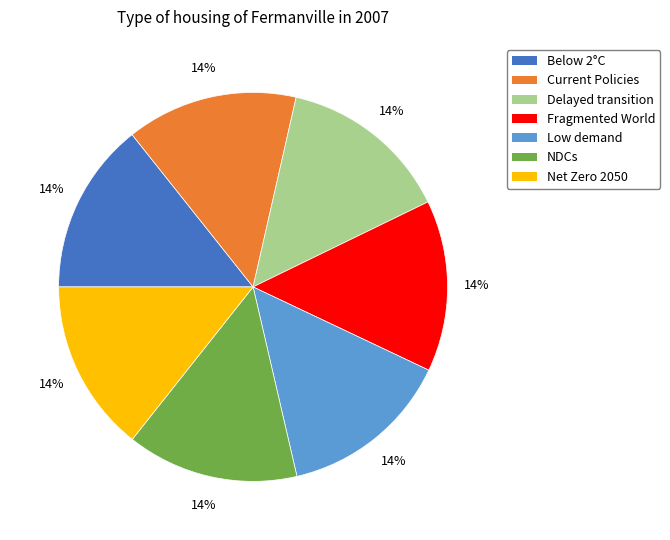

True or false: Below 2°C accounts for 14% of the total.

True